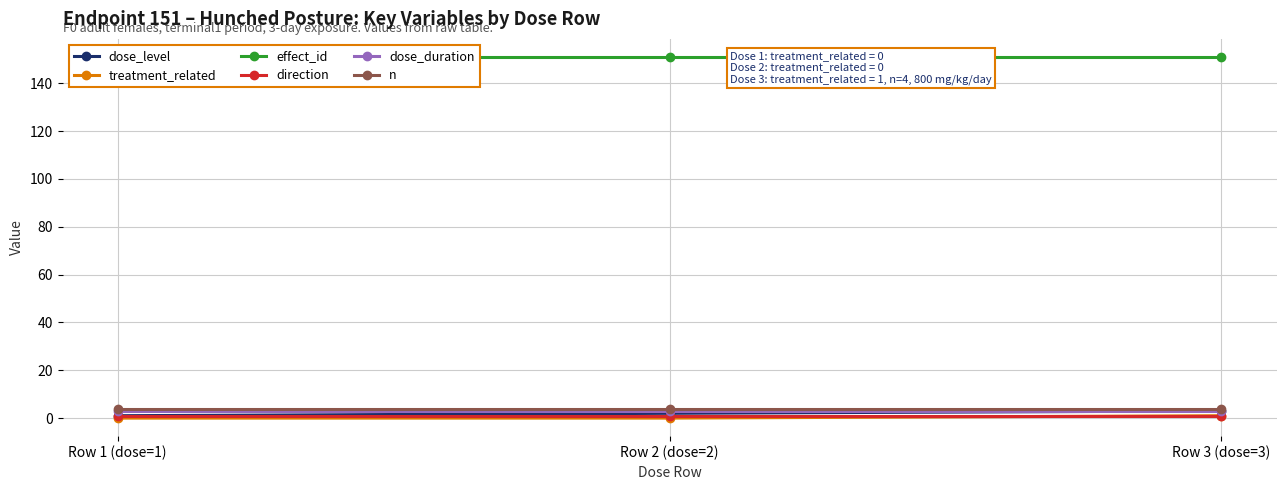

Rank the categories by n value from lowest to highest.

Row 1 (dose=1), Row 2 (dose=2), Row 3 (dose=3)